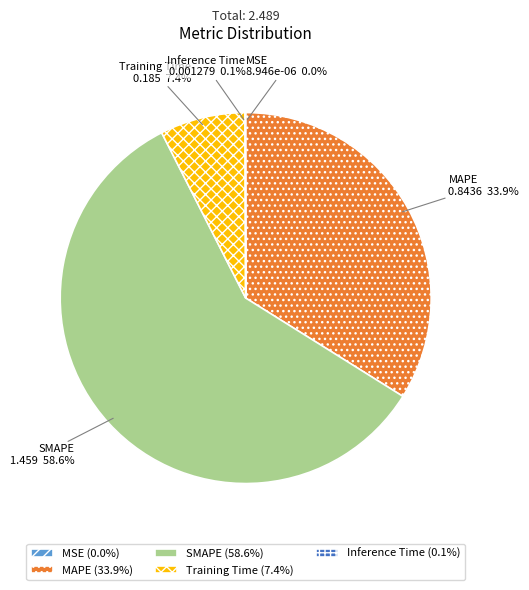

To the nearest percent, what portion does Training Time represent?

7%